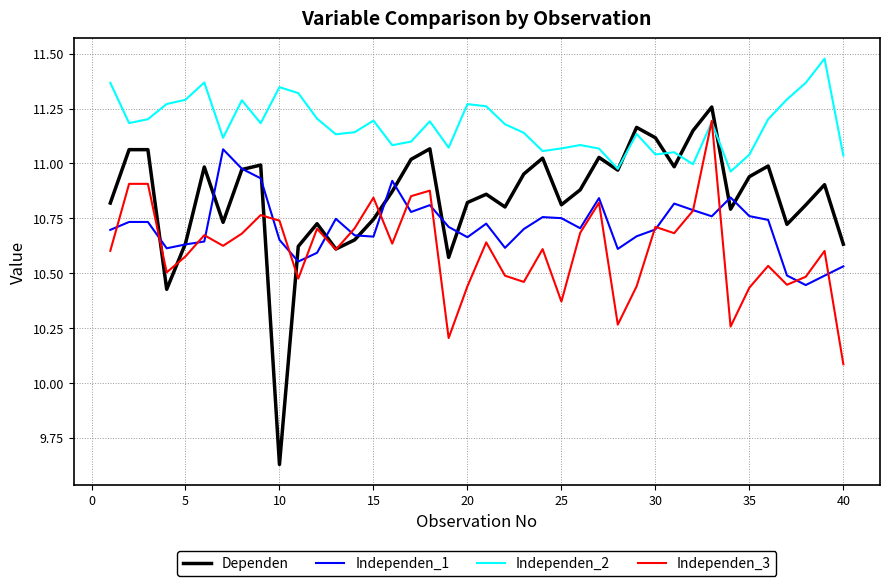

Which series has the widest spread of values?

Dependen